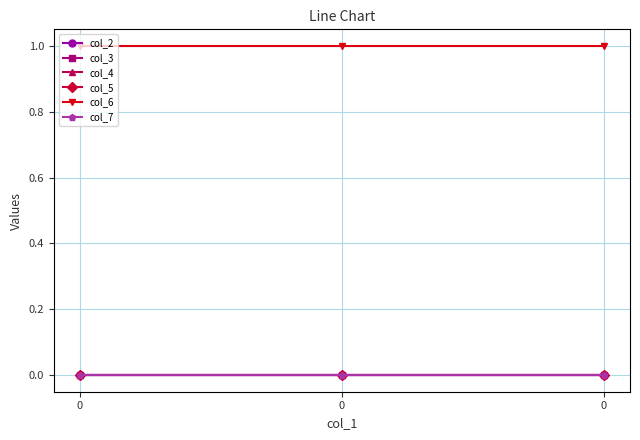

True or false: col_4 has a value of 0 at 0.

True